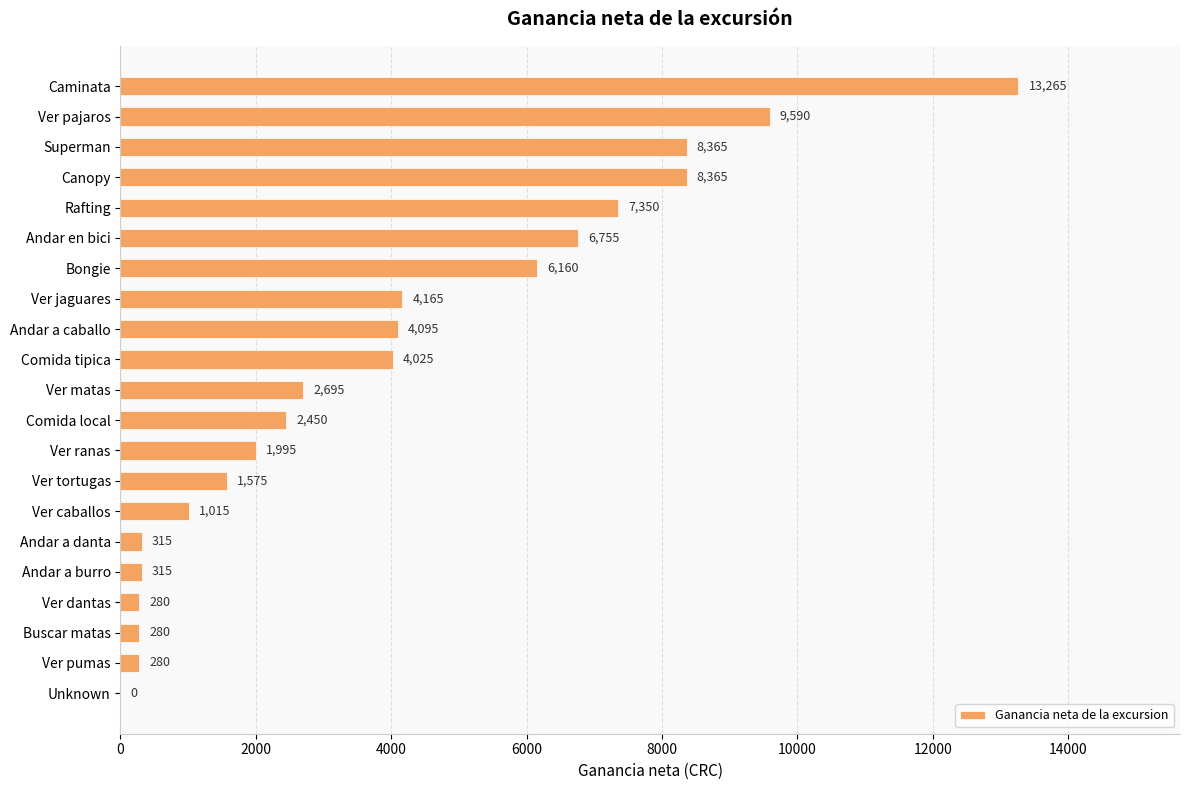

The value at Canopy is 8365. True or false?

True